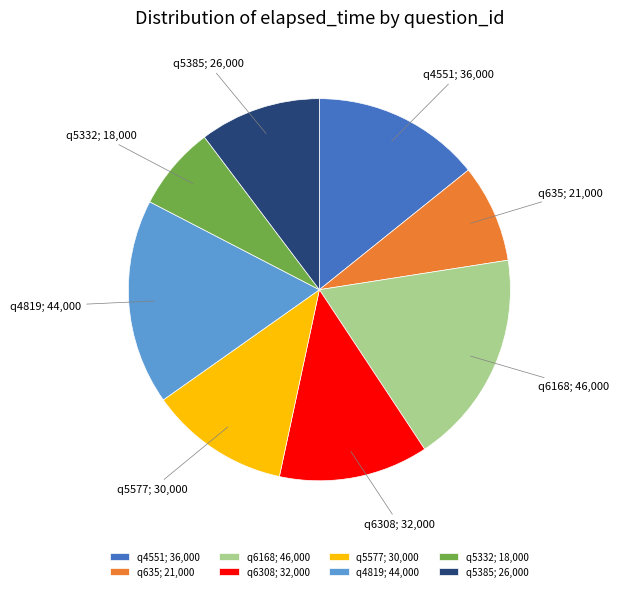

Which slice is the smallest?

q5332